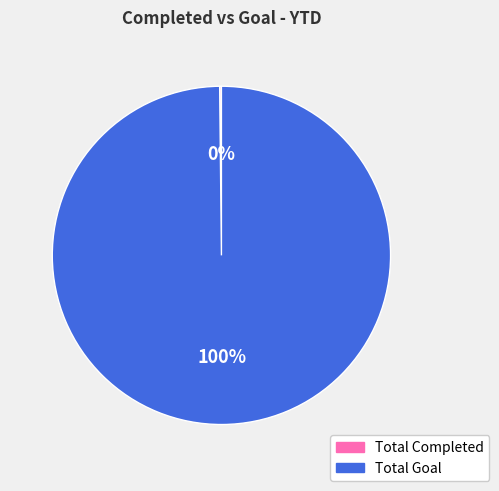

To the nearest percent, what is the difference between the largest and smallest slice percentages?

100%